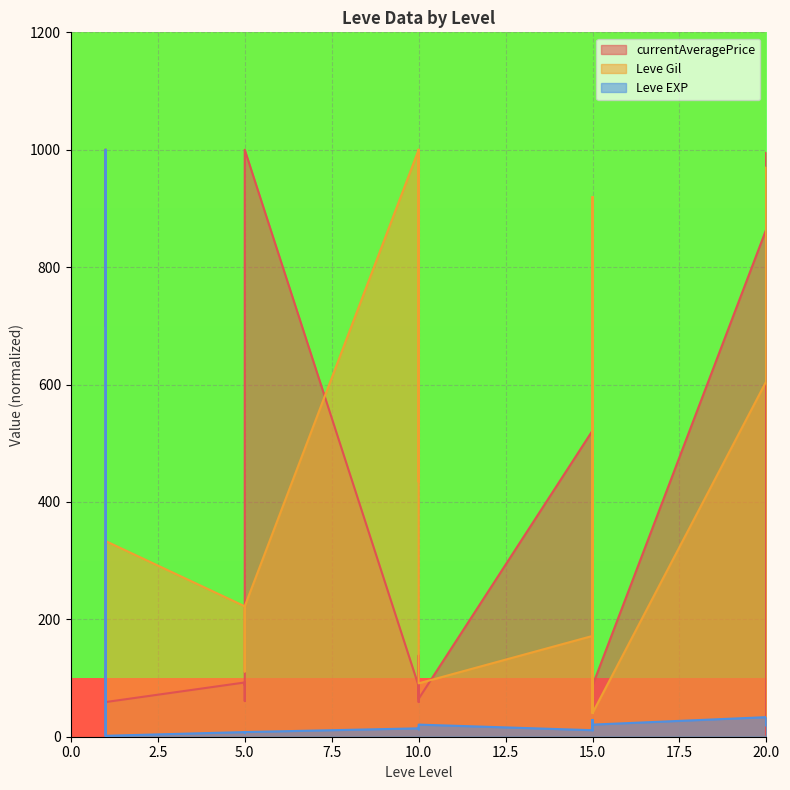

How many data points in Leve EXP are less than 14?

13